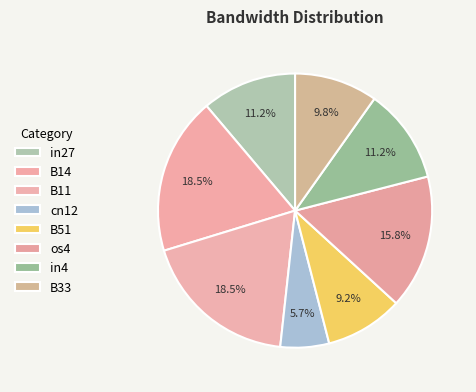

To the nearest percent, what portion does os4 represent?

16%